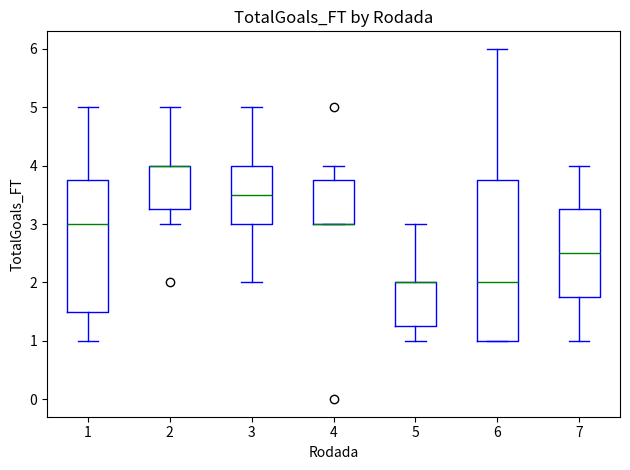

Reading left to right, transcribe this box plot: for each box, give where its median line is, the range the box spans, and where its two whiskers end, as read against the y-axis. The values are not printed on the chart, so give them approximately, as read against the axis.

1: median 3.0, box 1.5 to 3.8, whiskers 1.0 to 5.0
2: median 4.0 (drawn on the box's upper edge), box 3.3 to 4.0, whiskers 3.0 to 5.0
3: median 3.5, box 3.0 to 4.0, whiskers 2.0 to 5.0
4: median 3.0 (drawn on the box's lower edge), box 3.0 to 3.8, whiskers 3.0 to 4.0
5: median 2.0 (drawn on the box's upper edge), box 1.3 to 2.0, whiskers 1.0 to 3.0
6: median 2.0, box 1.0 to 3.8, whiskers 1.0 to 6.0
7: median 2.5, box 1.8 to 3.3, whiskers 1.0 to 4.0